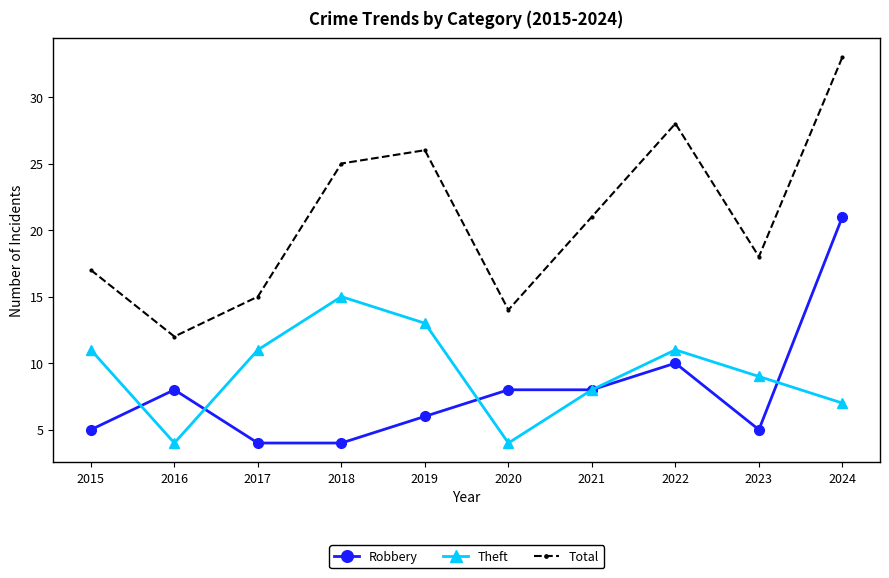

Reading left to right, extract all data points from this chart.

Robbery: 5	8	4	4	6	8	8	10	5	21
Theft: 11	4	11	15	13	4	8	11	9	7
Total: 17	12	15	25	26	14	21	28	18	33